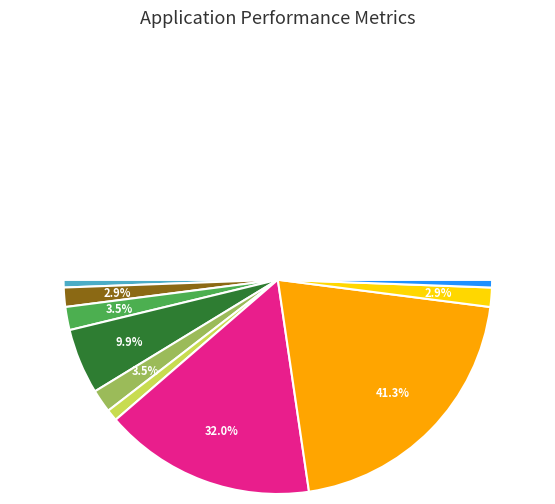

How much of the chart is everything except Mexico?

68.0%